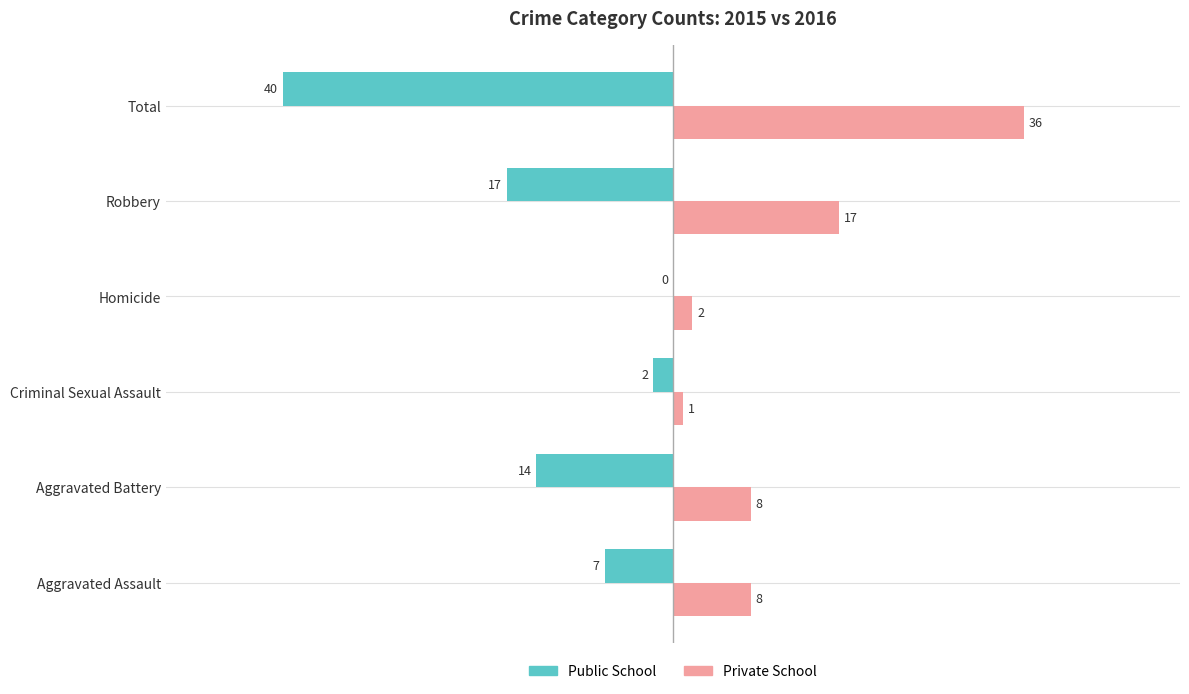

The Public School series shows -40 at Total. True or false?

True